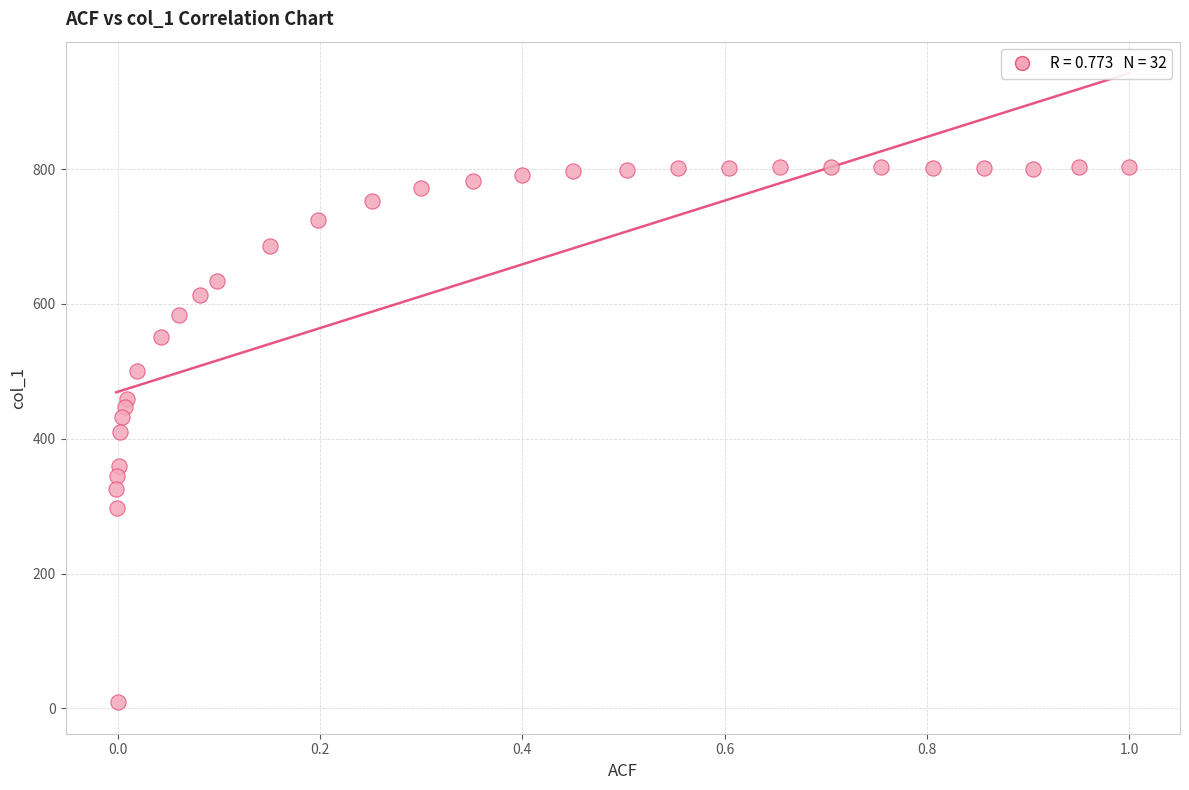

What is the range of Y values (max minus min)?

794.3